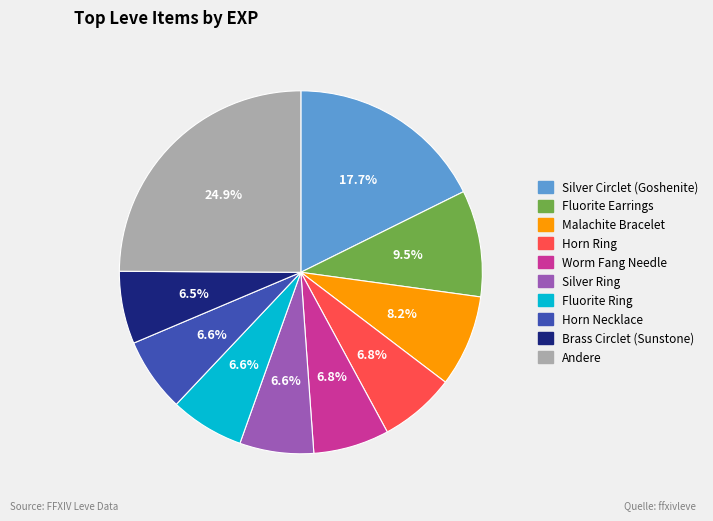

Is there a majority slice in this chart?

No